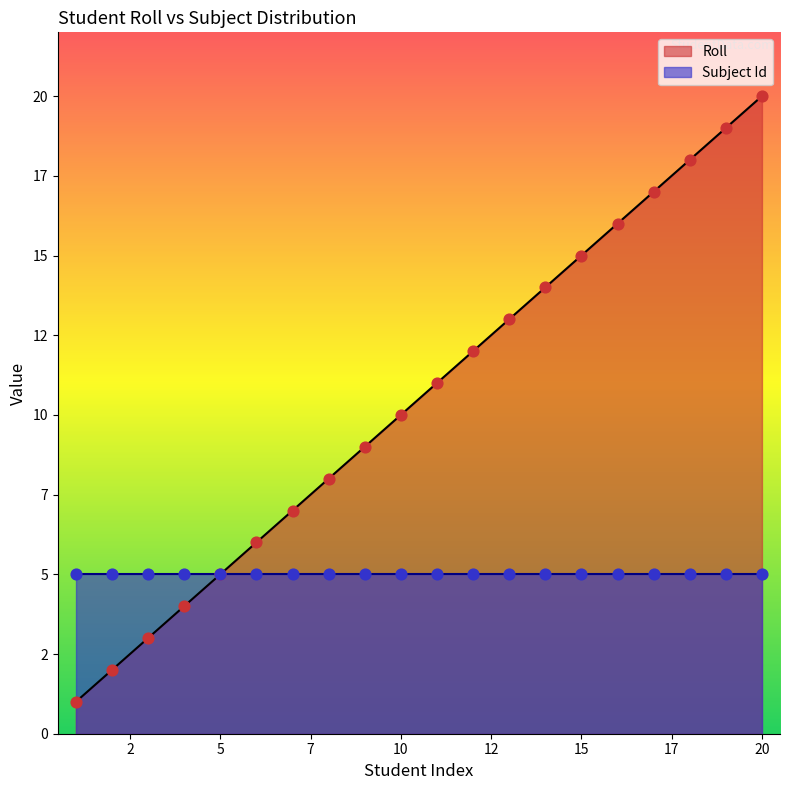

What is the change in value from 4 to 8?

+4